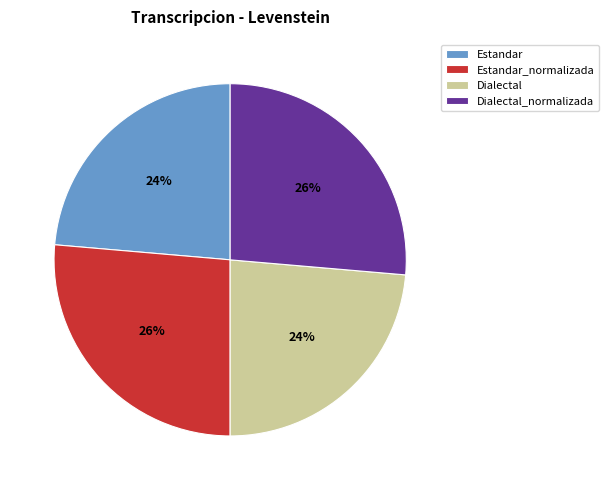

Is Estandar_normalizada the majority of the pie?

No